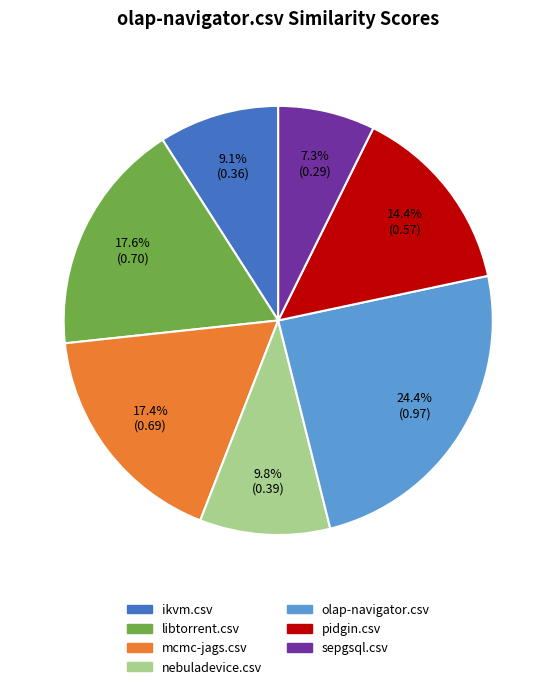

What portion of the pie excludes ikvm.csv?

90.9%